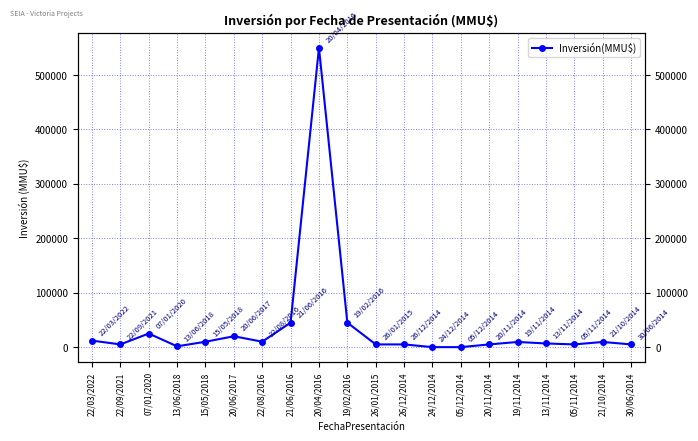

At which label does the data first exceed 9509?

22/03/2022